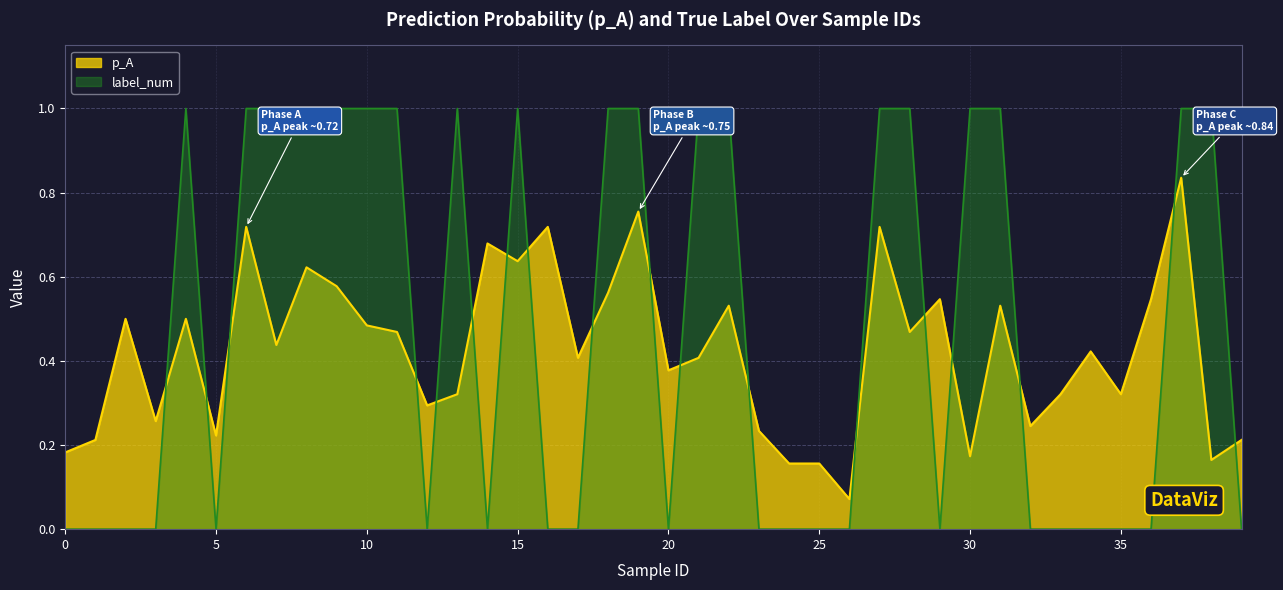

True or false: p_A and label_num intersect in this chart.

True